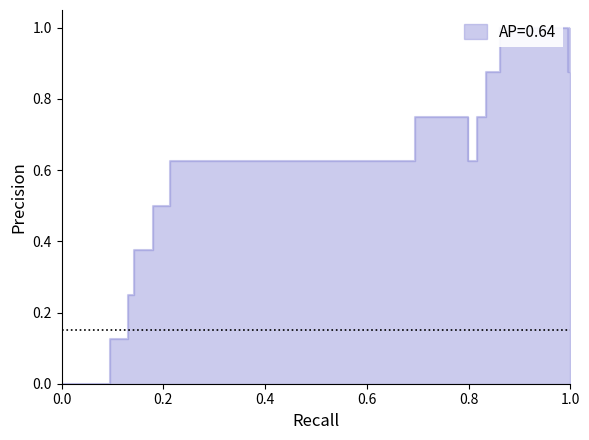

What is the difference between the second highest and minimum values?

1.0